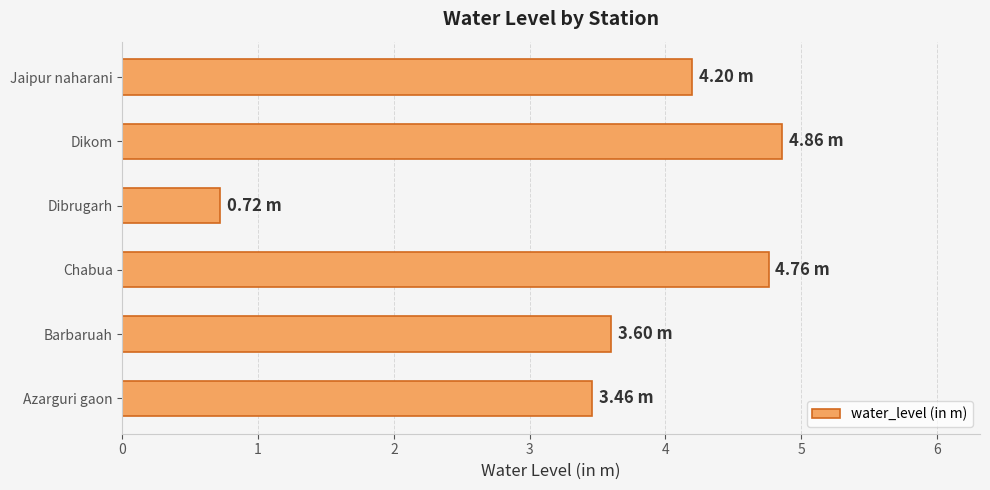

What is the change in value from Azarguri gaon to Jaipur naharani?

+0.7